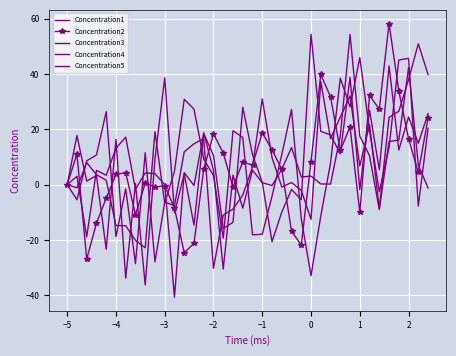

Which series ends up on top after the final intersection of Concentration3 and Concentration2?

Concentration3